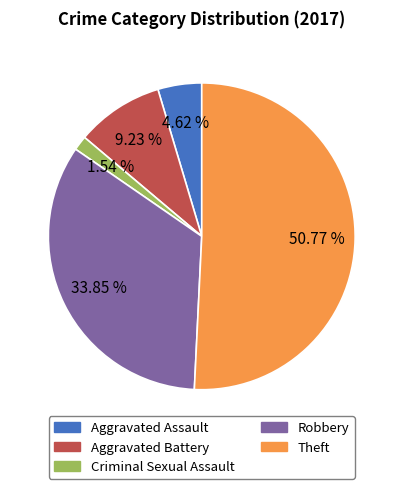

Is it true that Theft is 51% of the pie?

True